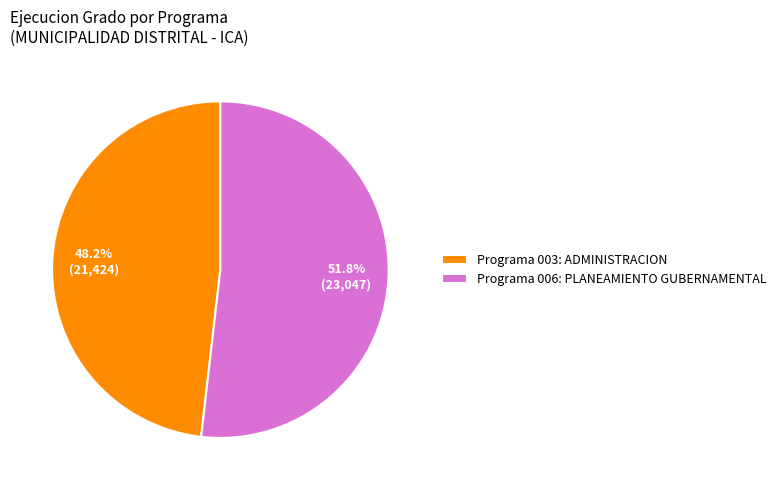

What percentage is NOT represented by Programa 006: PLANEAMIENTO GUBERNAMENTAL?

48.2%